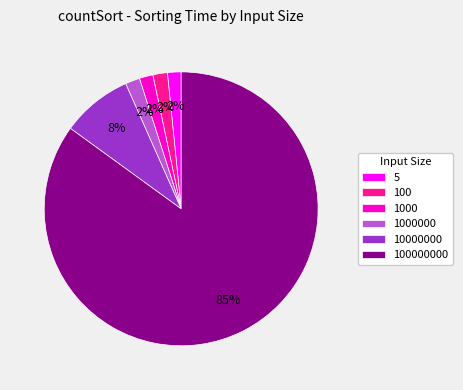

To the nearest percent, what is the average slice percentage?

17%